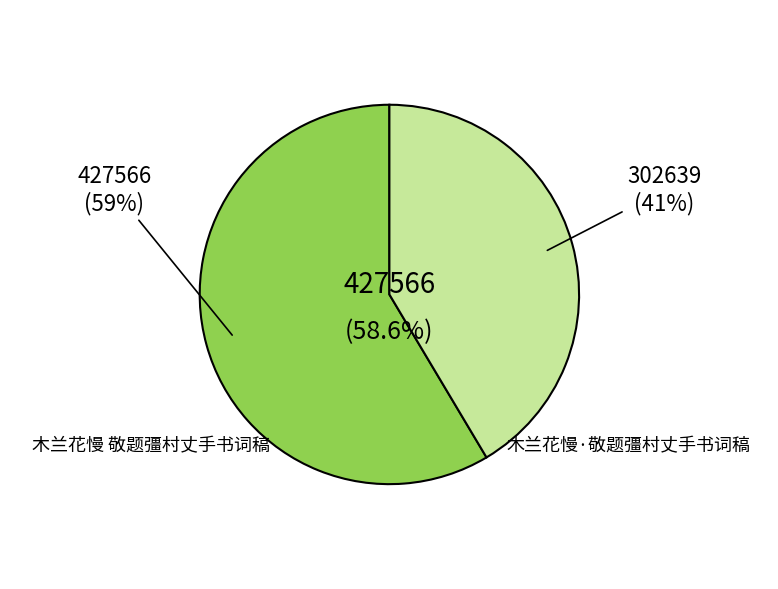

Which category has the smallest portion of the pie?

木兰花慢·敬题彊村丈手书词稿